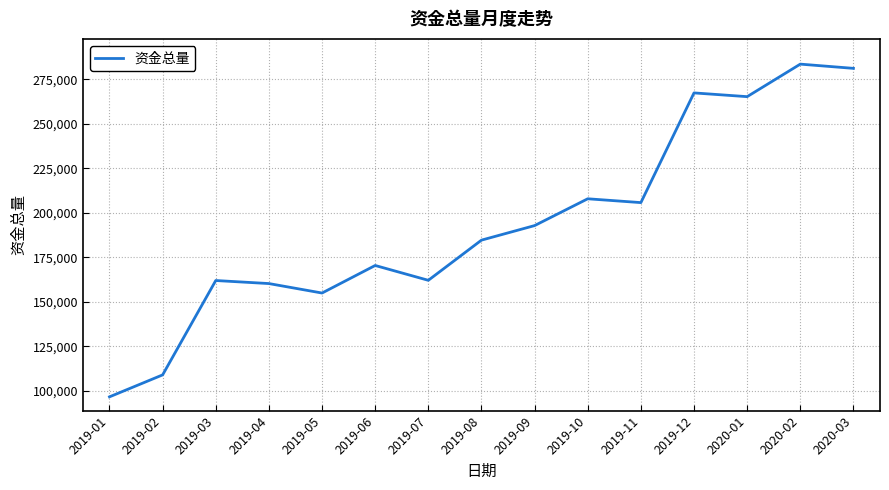

What is the sum of the values at 2020-02 and 2019-03?

445493.3